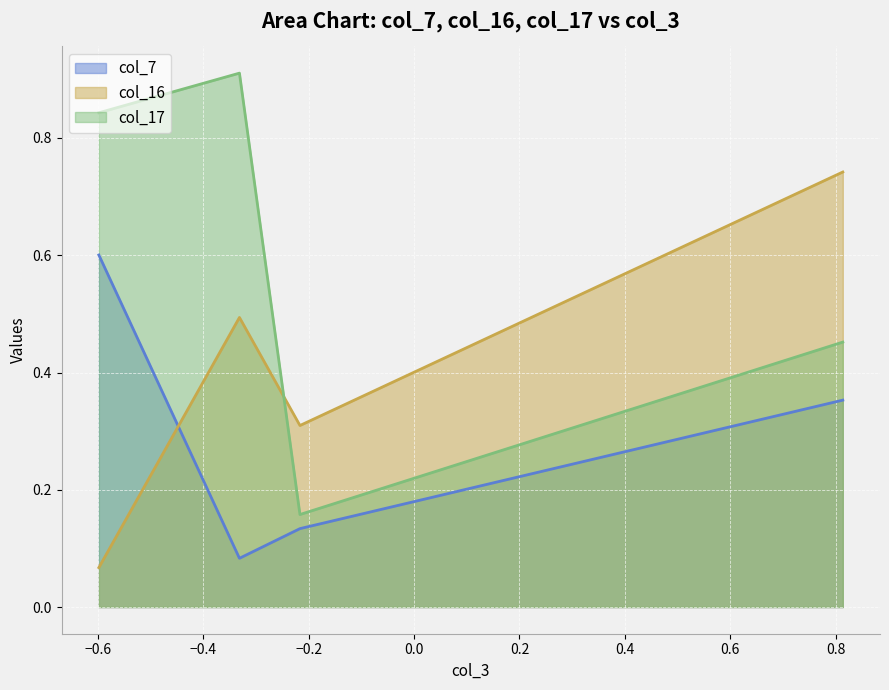

Which category has the highest value across all series?

Row 1